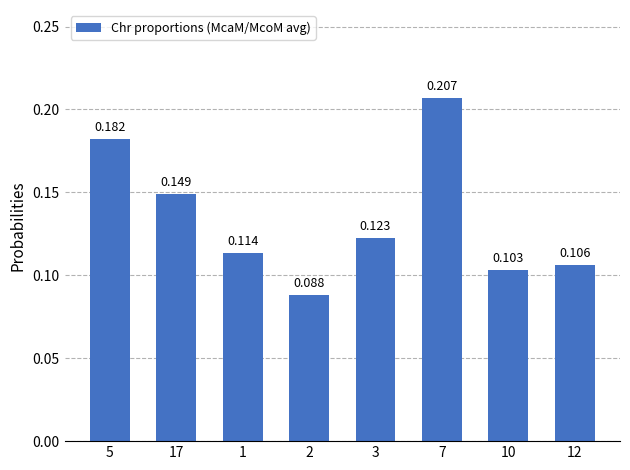

Between 17 and 10, which is larger?

17